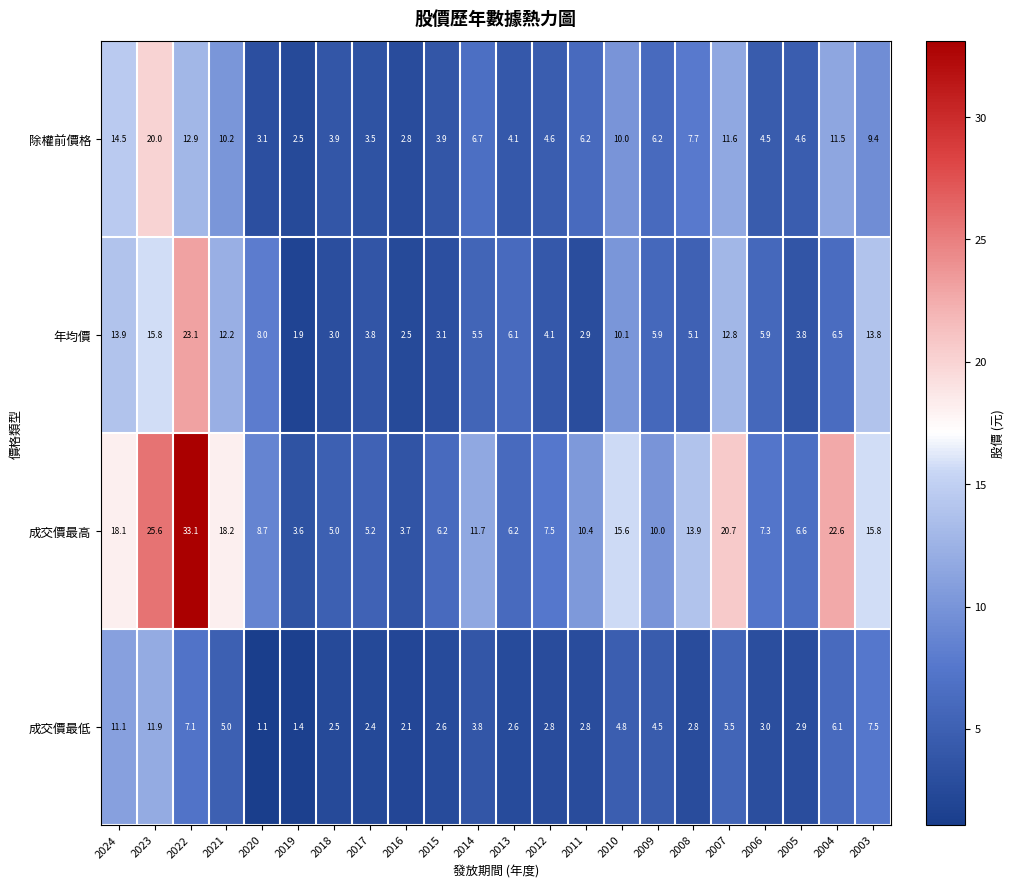

Which series has the widest spread of values?

成交價最高